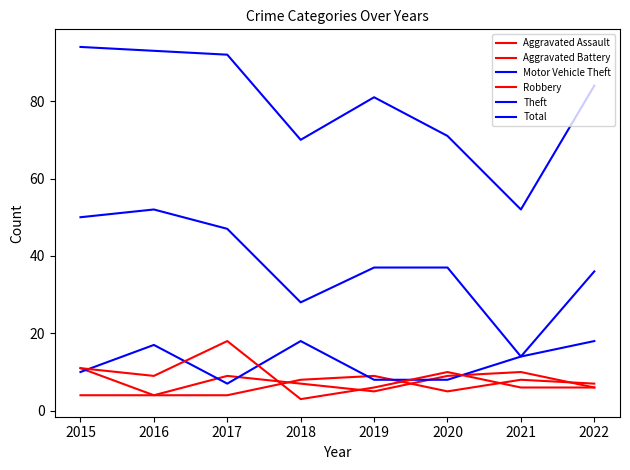

Does the chart display data point markers on the line(s)?

No